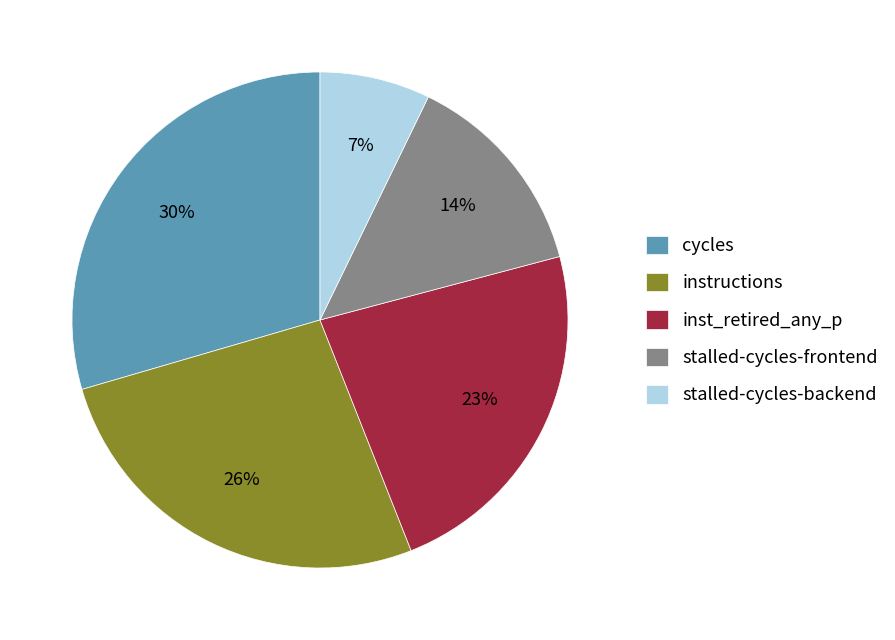

What is the smallest slice in the pie chart?

stalled-cycles-backend